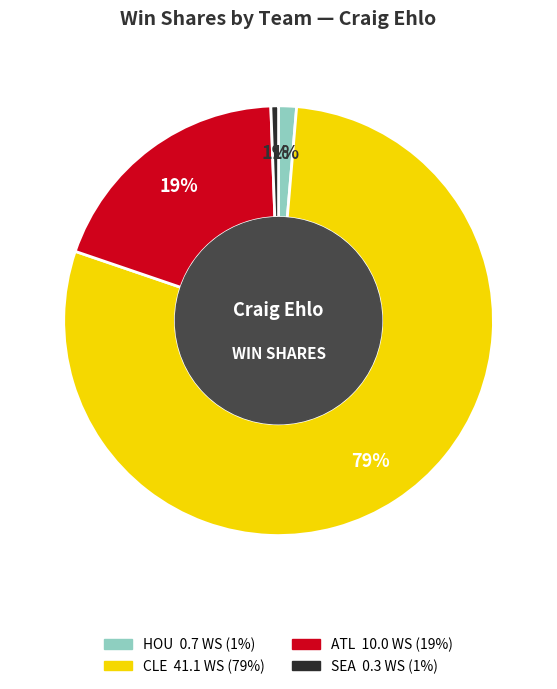

What is the largest slice in the pie chart?

CLE